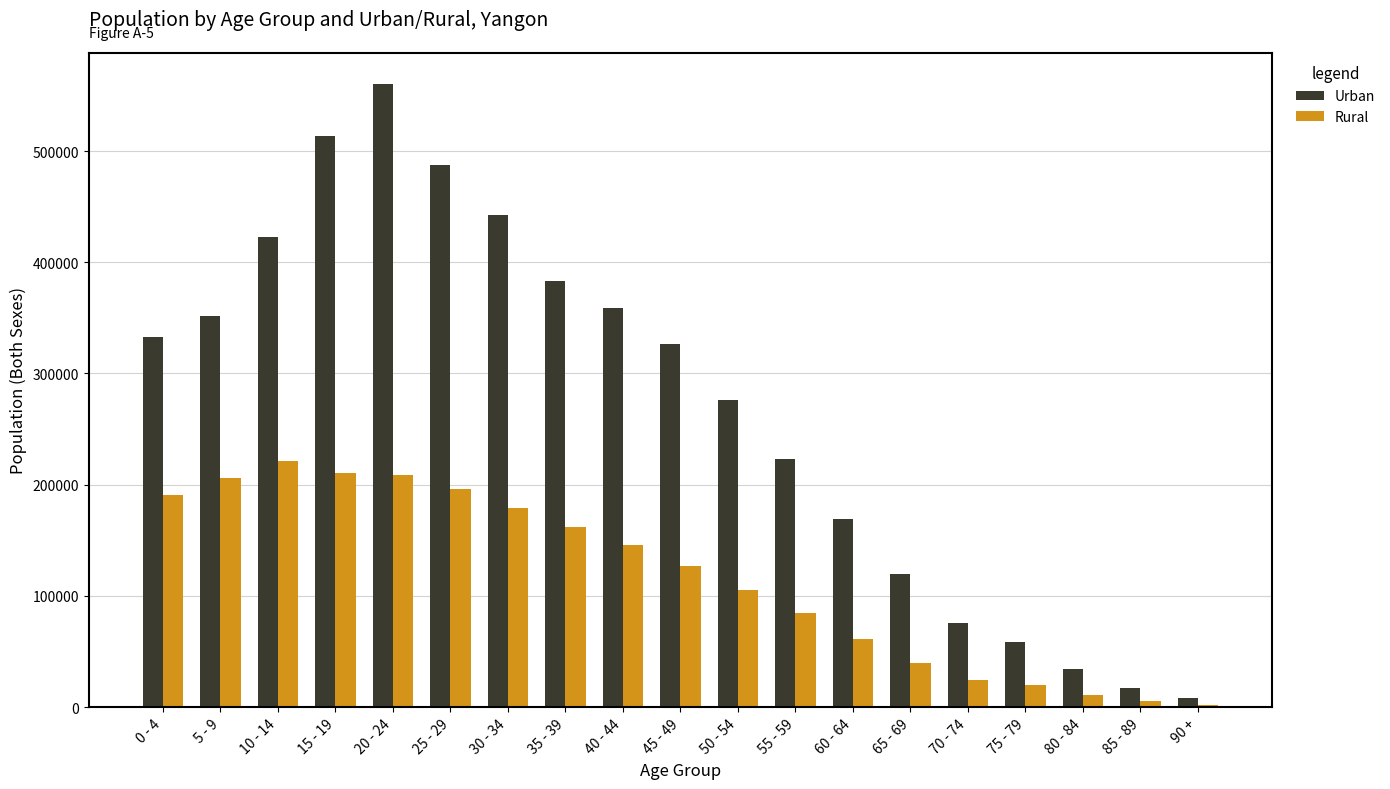

Which series changed the most between 75 - 79 and 85 - 89?

Urban